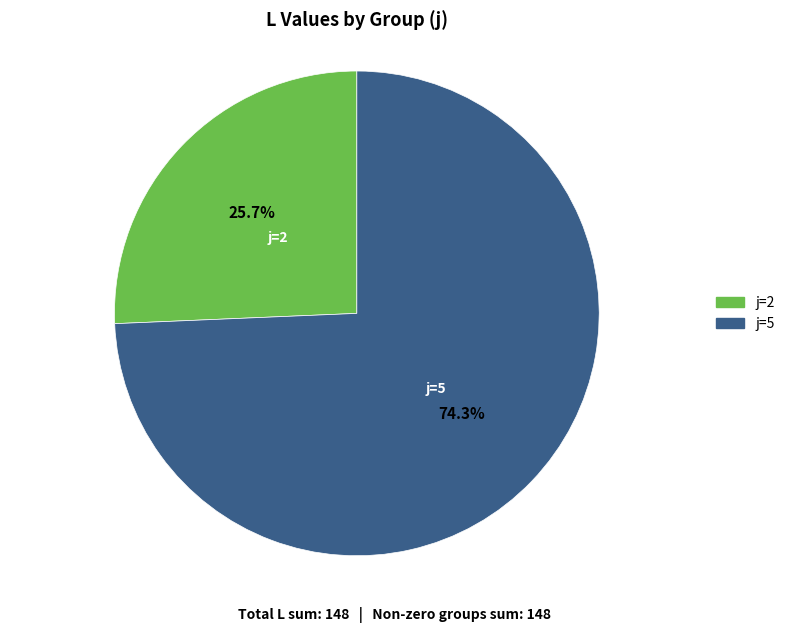

What is the smallest slice in the pie chart?

j=2